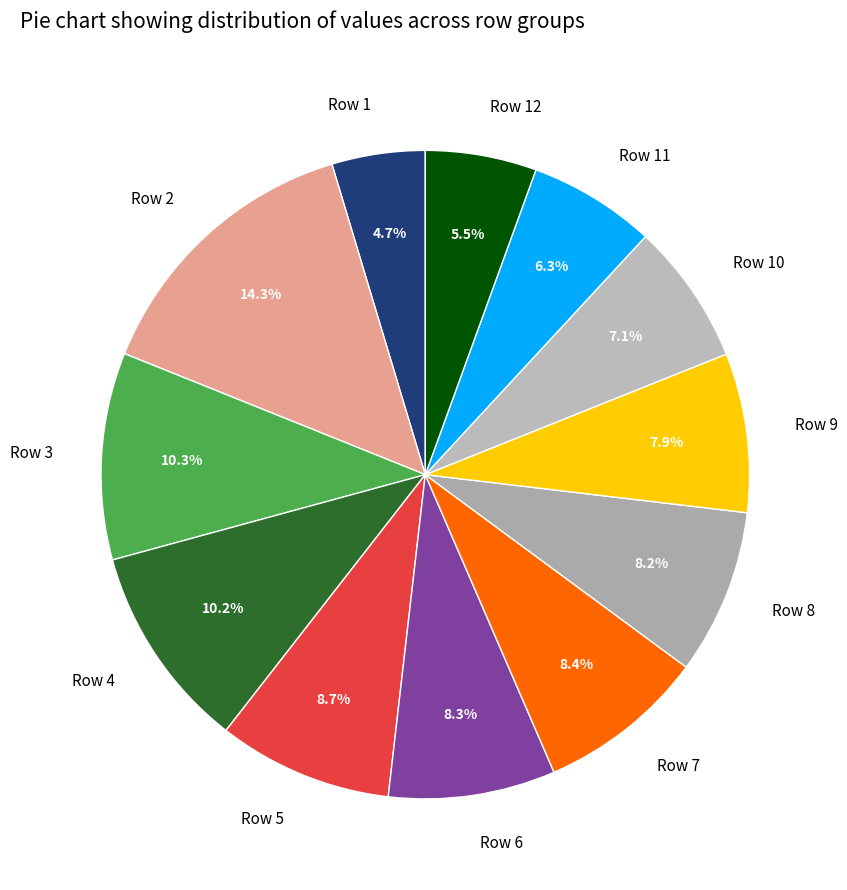

What is the ratio of the value at Row 11 to the value at Row 7?

0.8